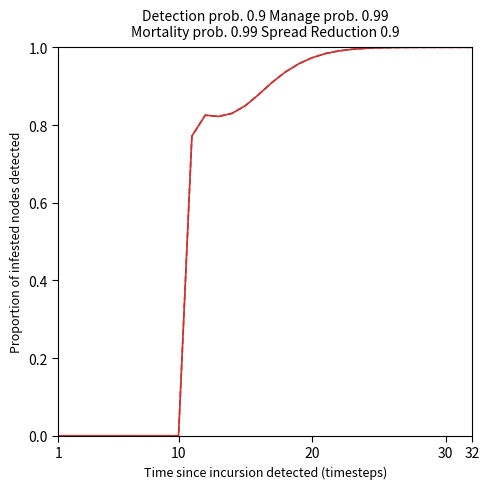

Is this an area chart (filled region under the line)?

No